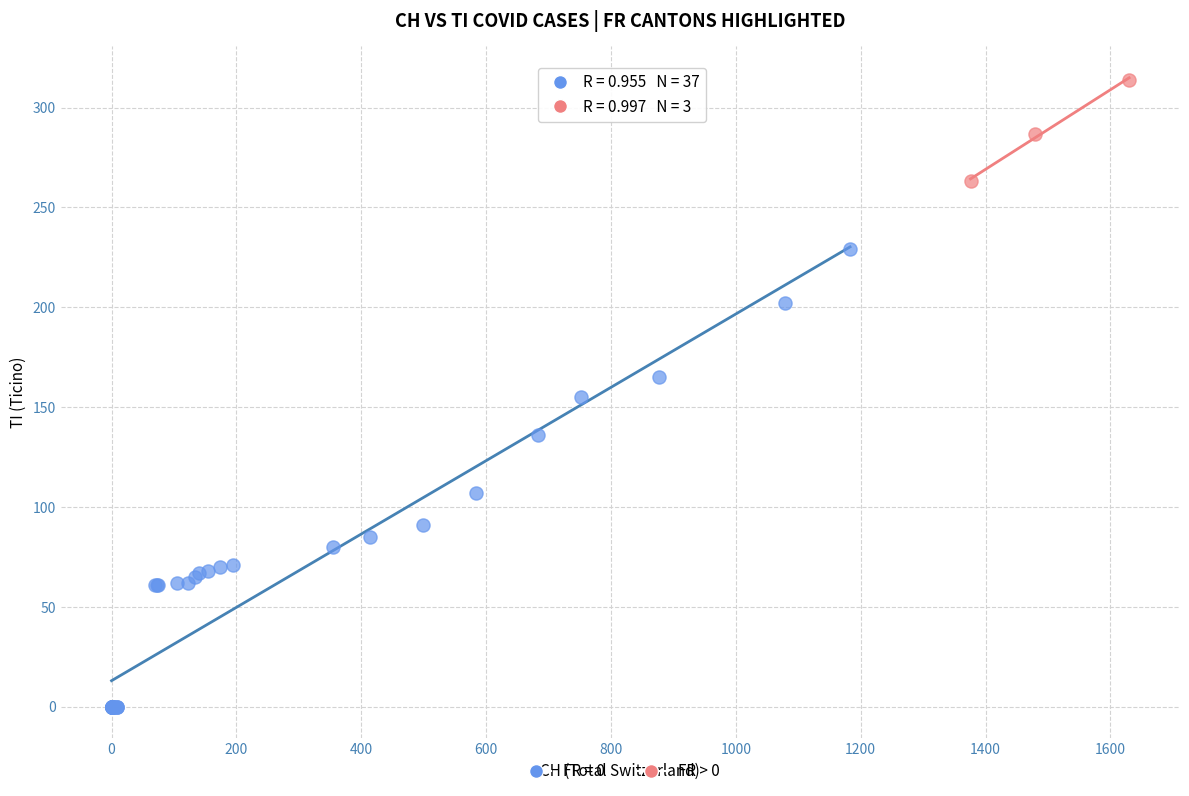

Which series reaches the minimum Y coordinate?

FR = 0